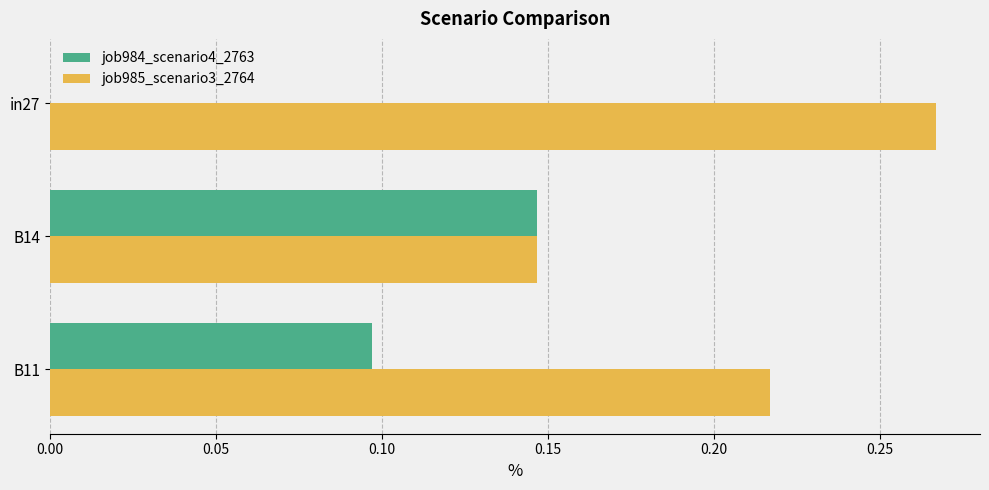

What is the sum of all job985_scenario3_2764 values?

0.6